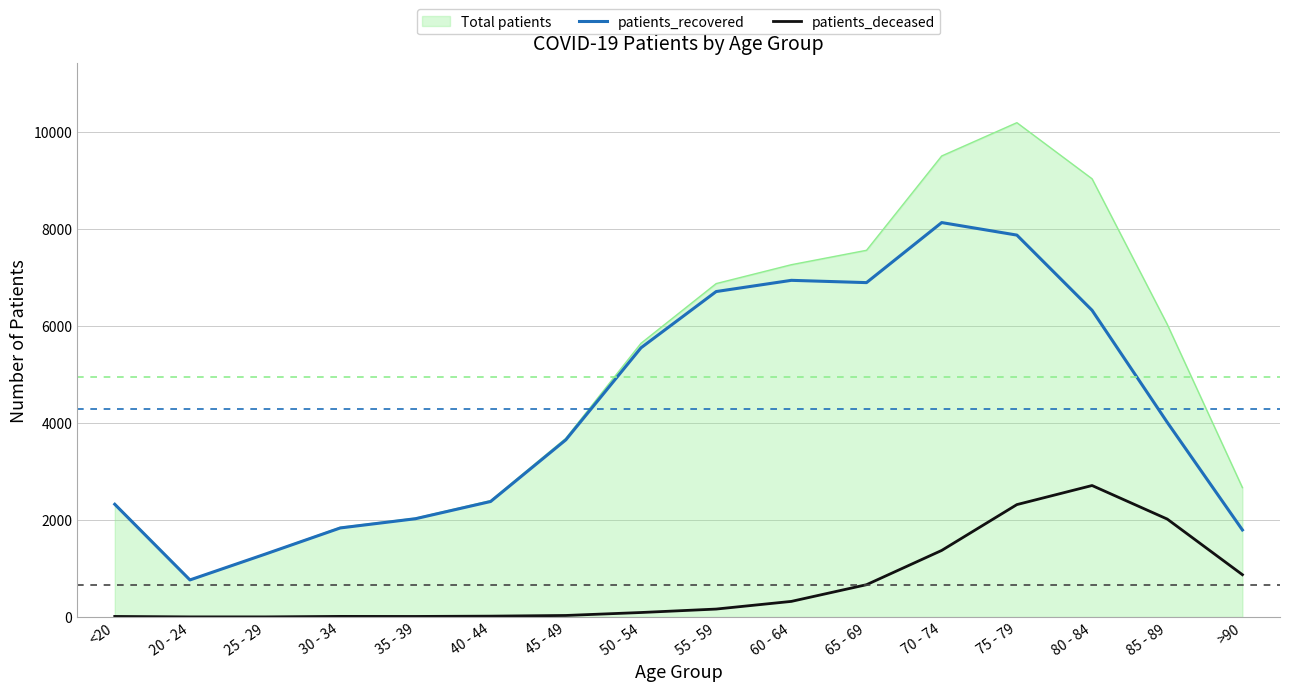

What is the sum of all patients_recovered values?

68466